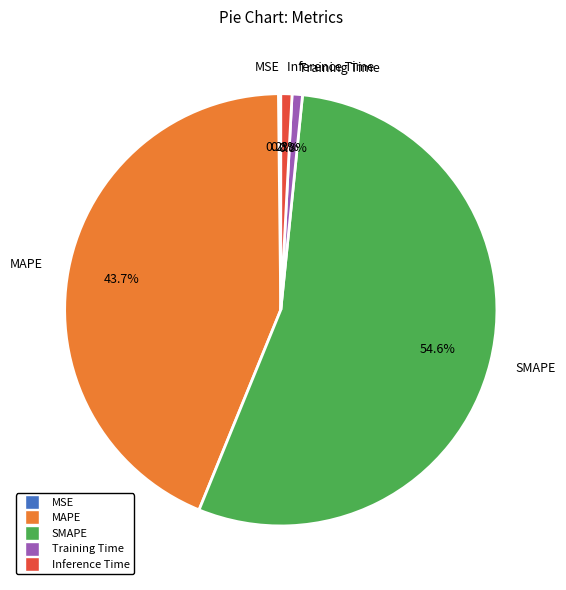

What is the majority slice?

SMAPE